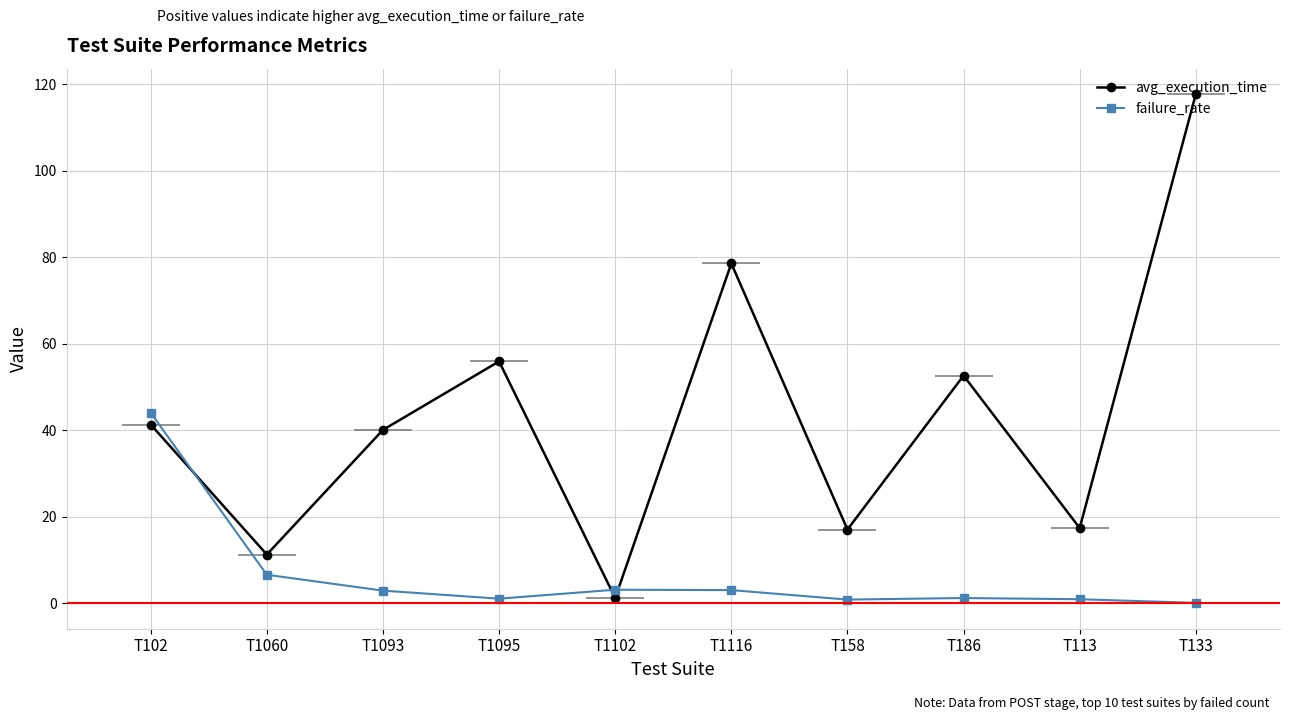

What is the difference between the avg_execution_time values at T1060 and T1093?

28.8